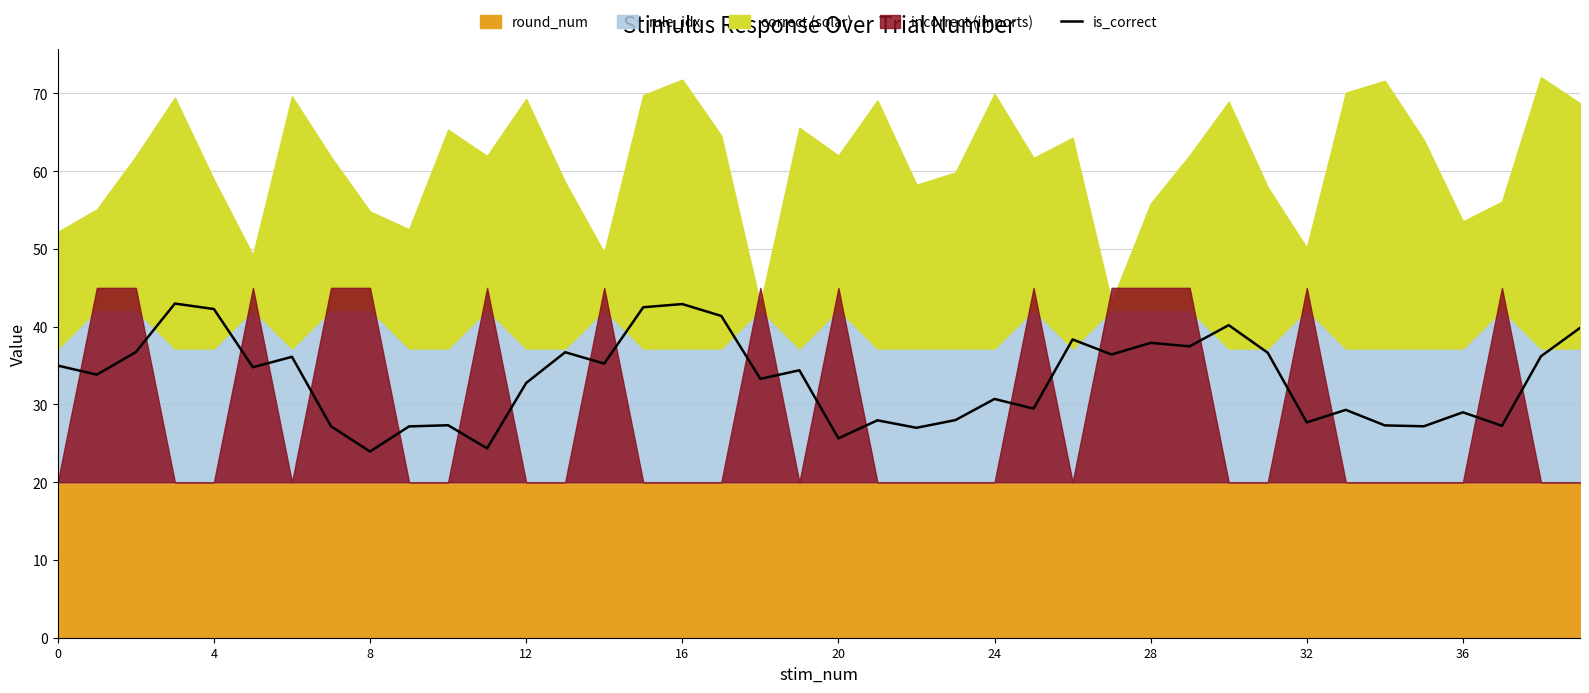

What is the maximum value for is_correct?

43.0